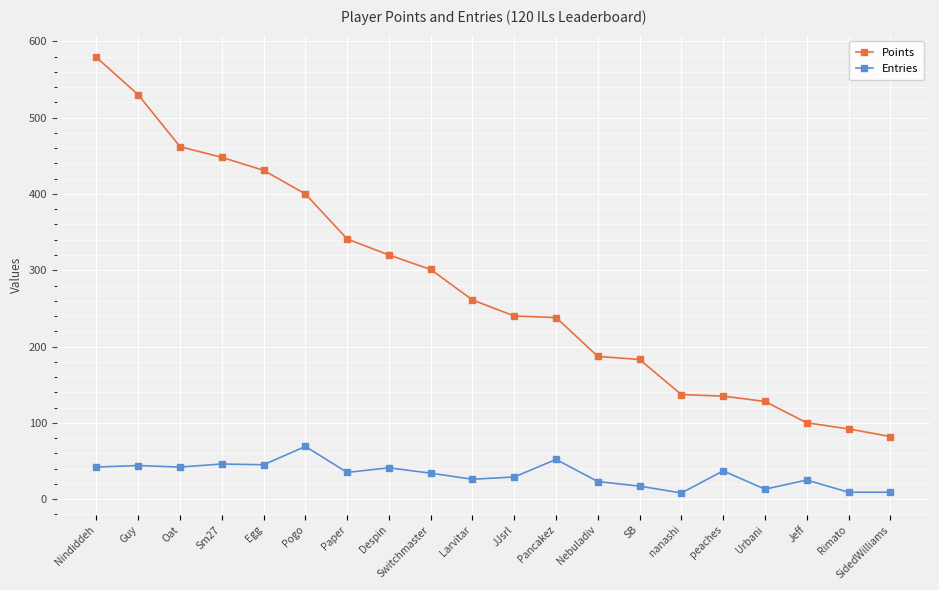

True or false: Points and Entries intersect in this chart.

False